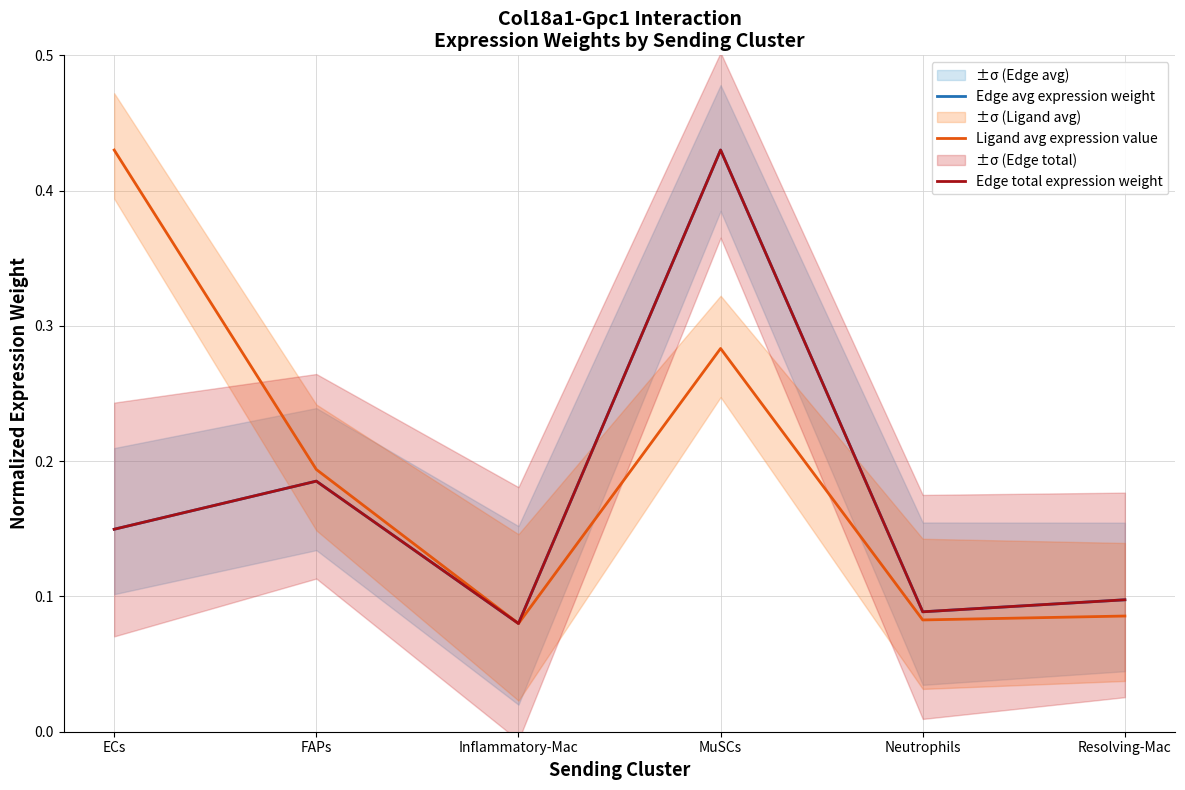

What is the maximum value for Ligand avg expression value?

0.4